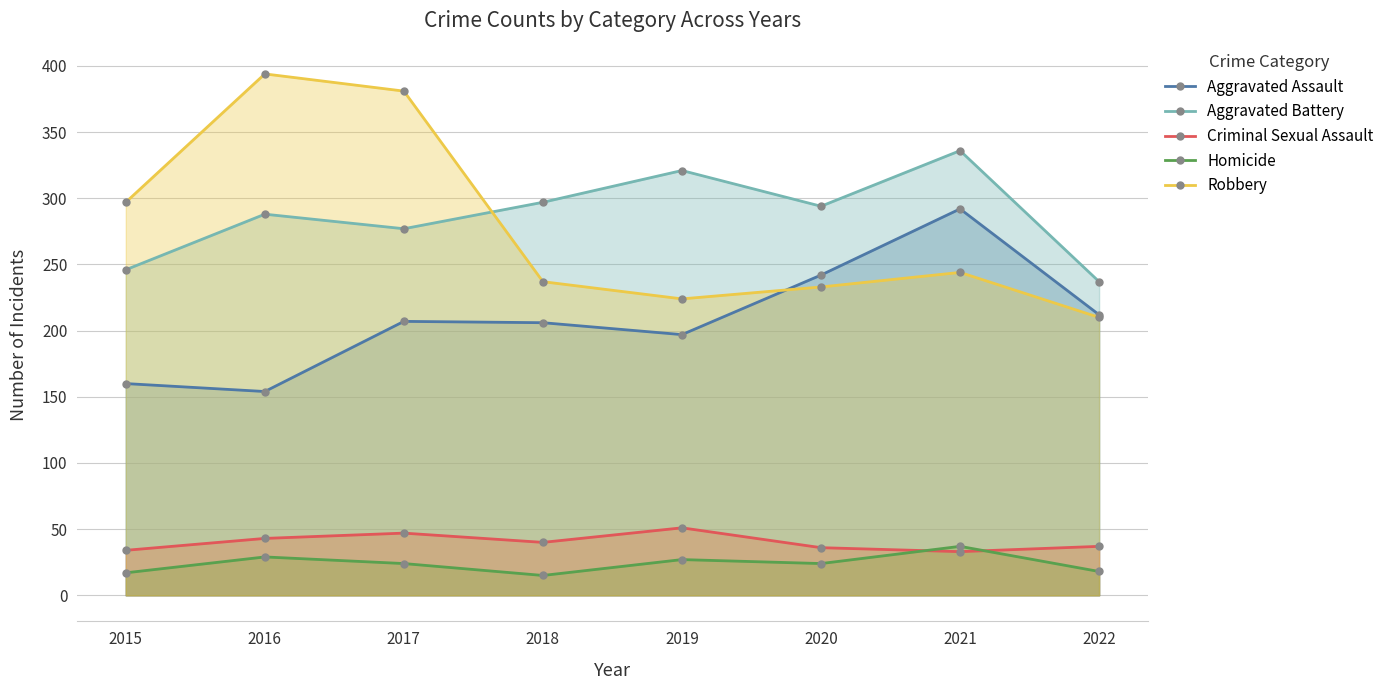

Which series changed the most between 2015 and 2018?

Robbery